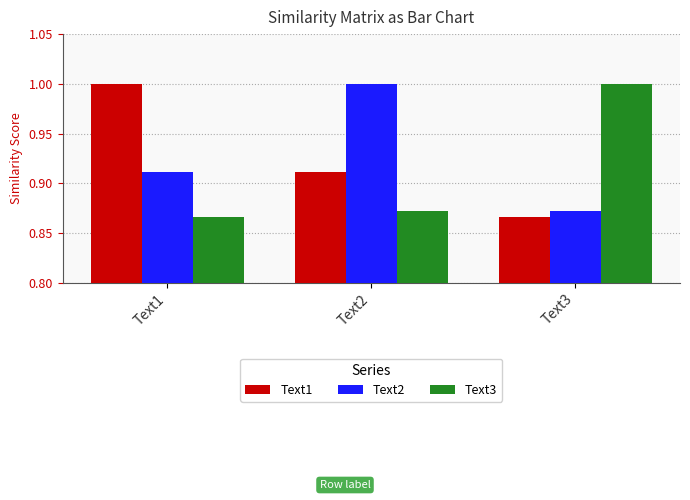

Rank the categories by Text2 value from lowest to highest.

Text3, Text1, Text2